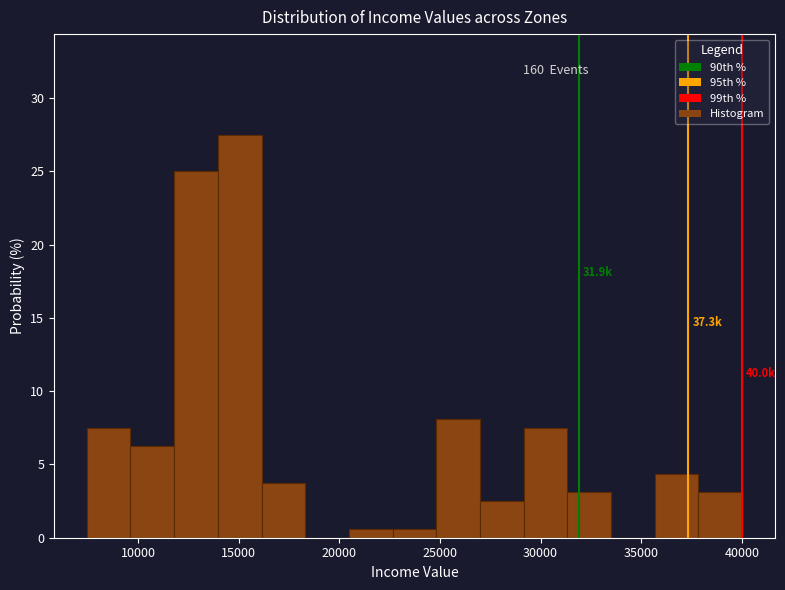

Over which range of the x-axis is the bar tallest?

14000 to 16000